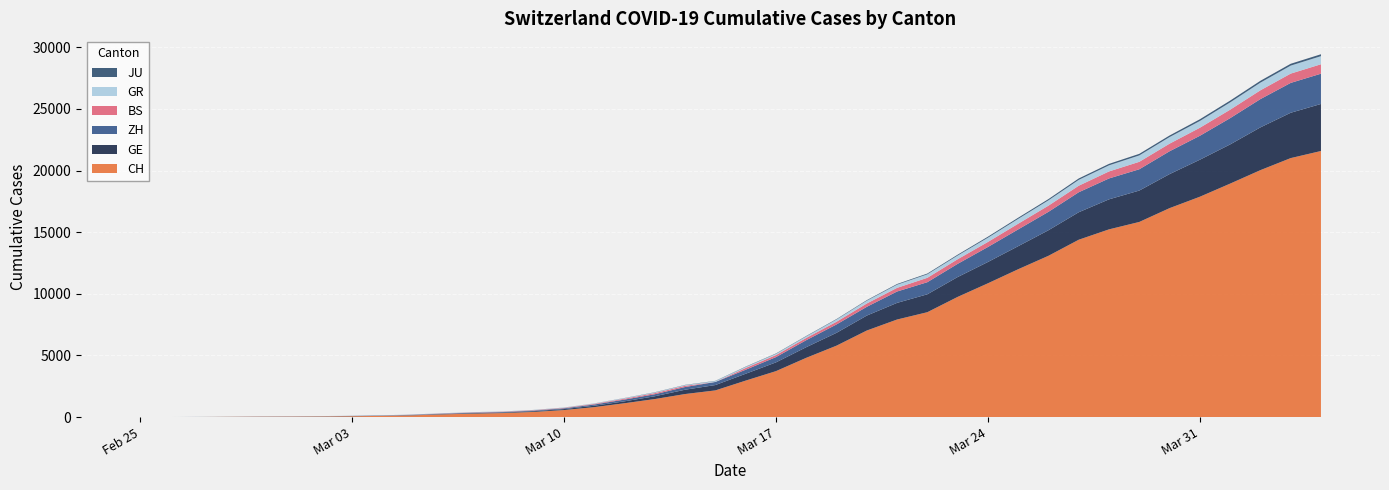

Reading left to right, transcribe all the data shown in this chart.

CH: 0	4	8	20	30	36	50	69	97	142	219	280	327	419	570	807	1125	1463	1870	2165	2959	3727	4807	5794	7022	7915	8509	9749	10853	11994	13085	14388	15229	15831	16951	17876	18940	20034	21011	21587
GE: 0	1	1	5	9	10	11	14	16	20	30	43	45	60	80	114	155	227	351	435	556	710	863	1041	1212	1350	1453	1611	1729	1870	2073	2231	2436	2547	2761	3003	3180	3469	3678	3816
ZH: 0	0	2	2	6	7	10	13	15	23	29	34	40	49	62	101	140	163	218	250	326	429	568	679	711	922	981	1070	1216	1362	1494	1621	1695	1727	1853	1941	2130	2294	2422	2455
BS: 0	0	1	1	1	1	1	3	3	8	15	21	24	28	33	49	73	92	100	0	143	164	181	220	270	297	356	374	410	462	501	530	569	605	617	653	687	714	754	767
GR: 0	2	2	6	6	6	9	9	12	14	16	17	18	18	22	31	43	53	56	71	84	101	128	182	226	258	284	300	343	393	433	474	495	519	535	547	592	622	649	657
JU: 0	0	1	1	1	1	1	2	2	4	4	5	5	7	7	7	12	17	18	19	25	29	32	36	44	54	61	69	82	92	100	114	119	127	128	140	145	149	149	154